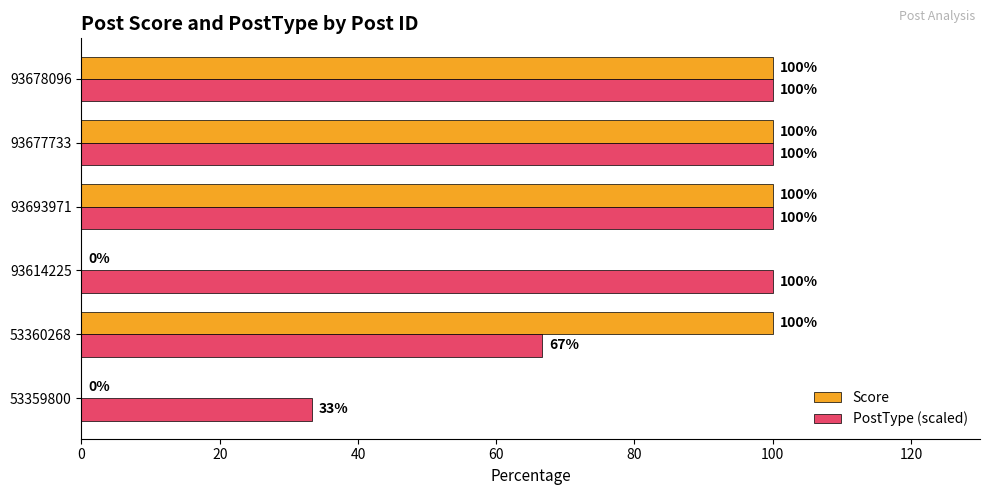

What is the maximum value for Score?

100.0